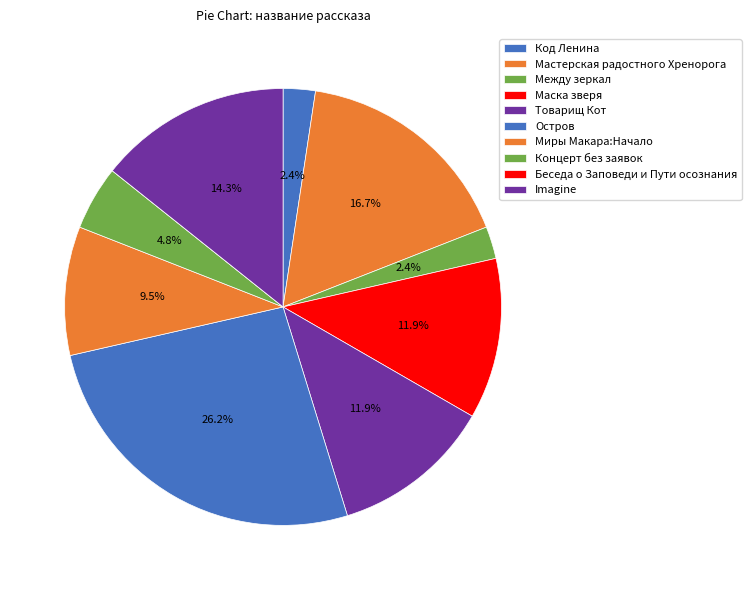

Does any single category account for the majority?

No